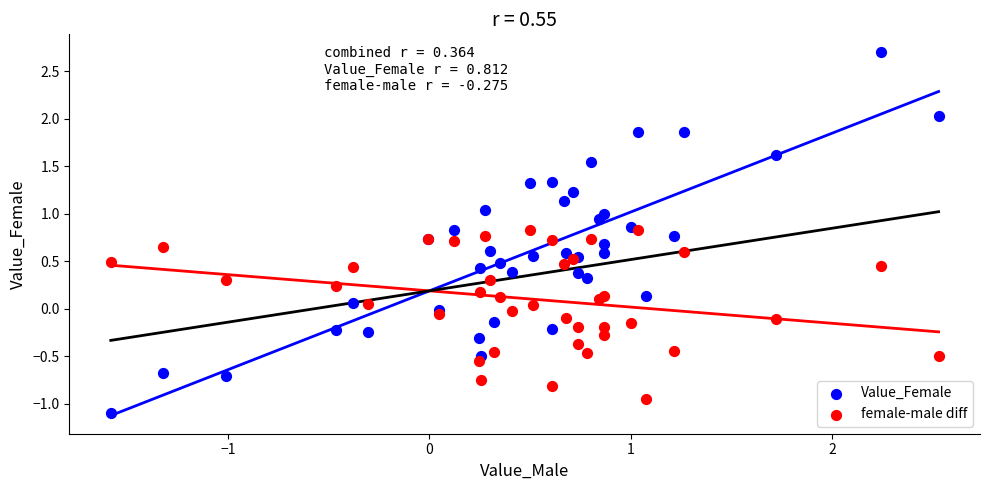

Which series has the widest spread of Y values?

Value_Female